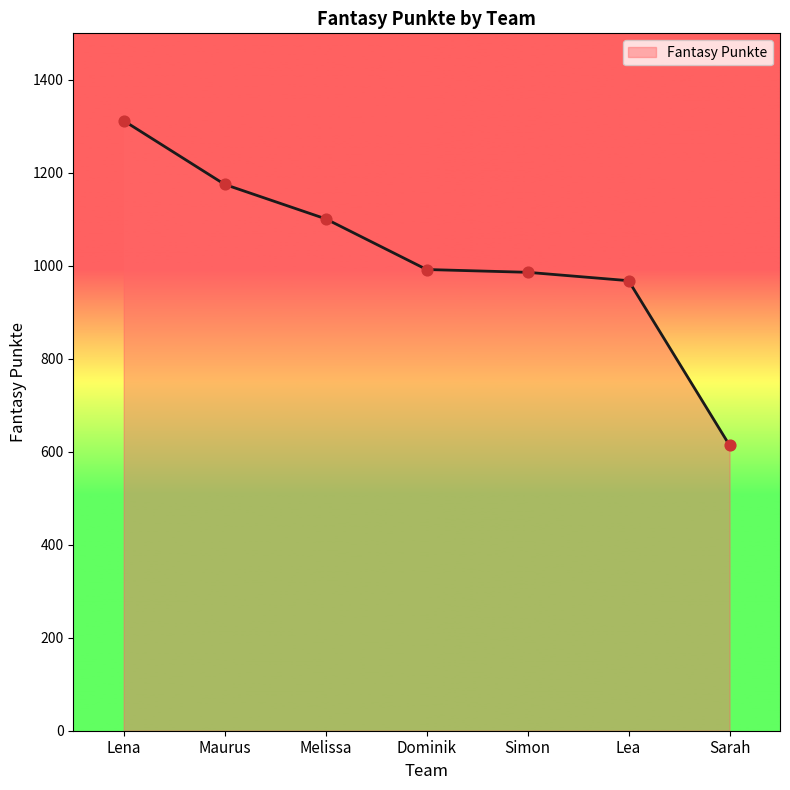

Which has a higher value, Lea or Melissa?

Melissa